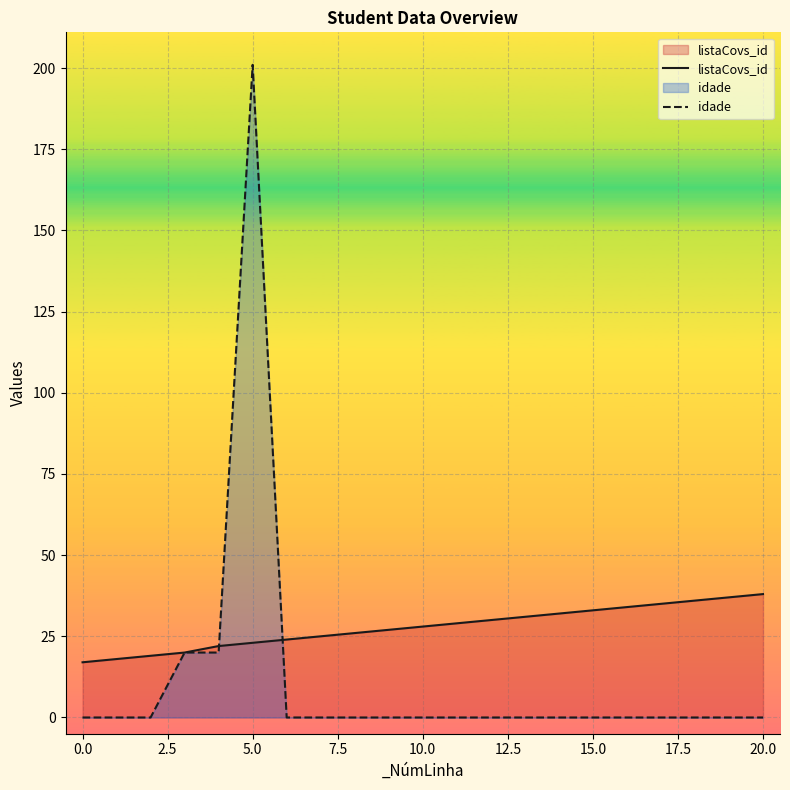

True or false: listaCovs_id has more than 2 interior local peaks.

False